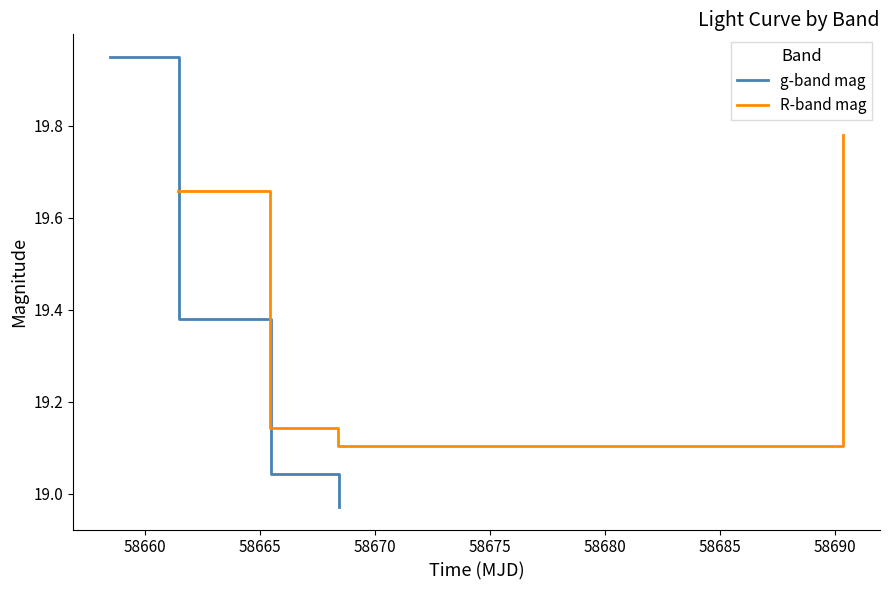

True or false: g-band mag has more than 0 points higher than both neighbors.

False